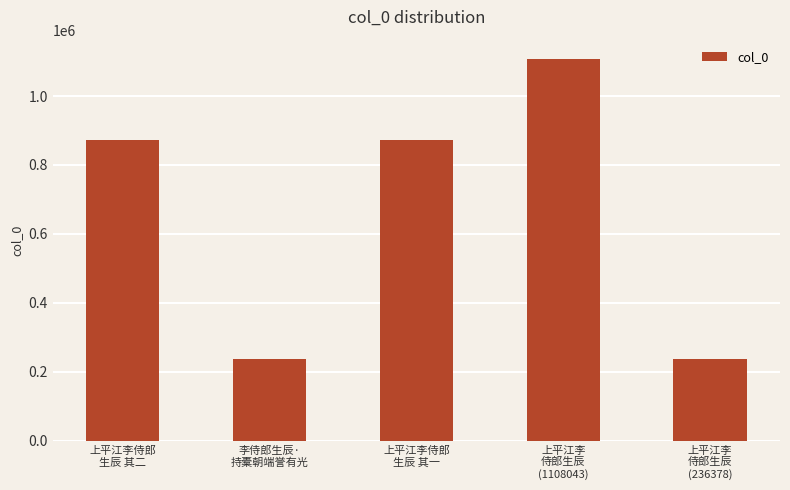

What is the change in value from 上平江李侍郎
生辰 其二 to 李侍郎生辰·
持橐朝端誉有光?

-636297